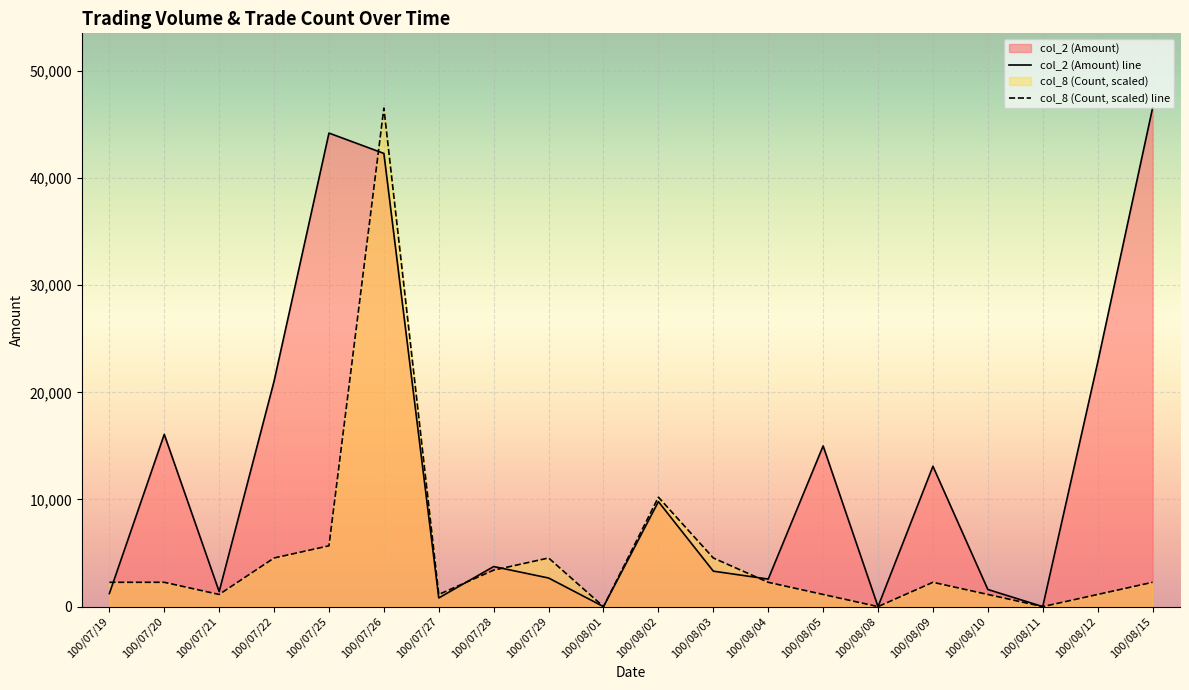

True or false: col_8 (Count, scaled) line and col_2 (Amount) line intersect in this chart.

True